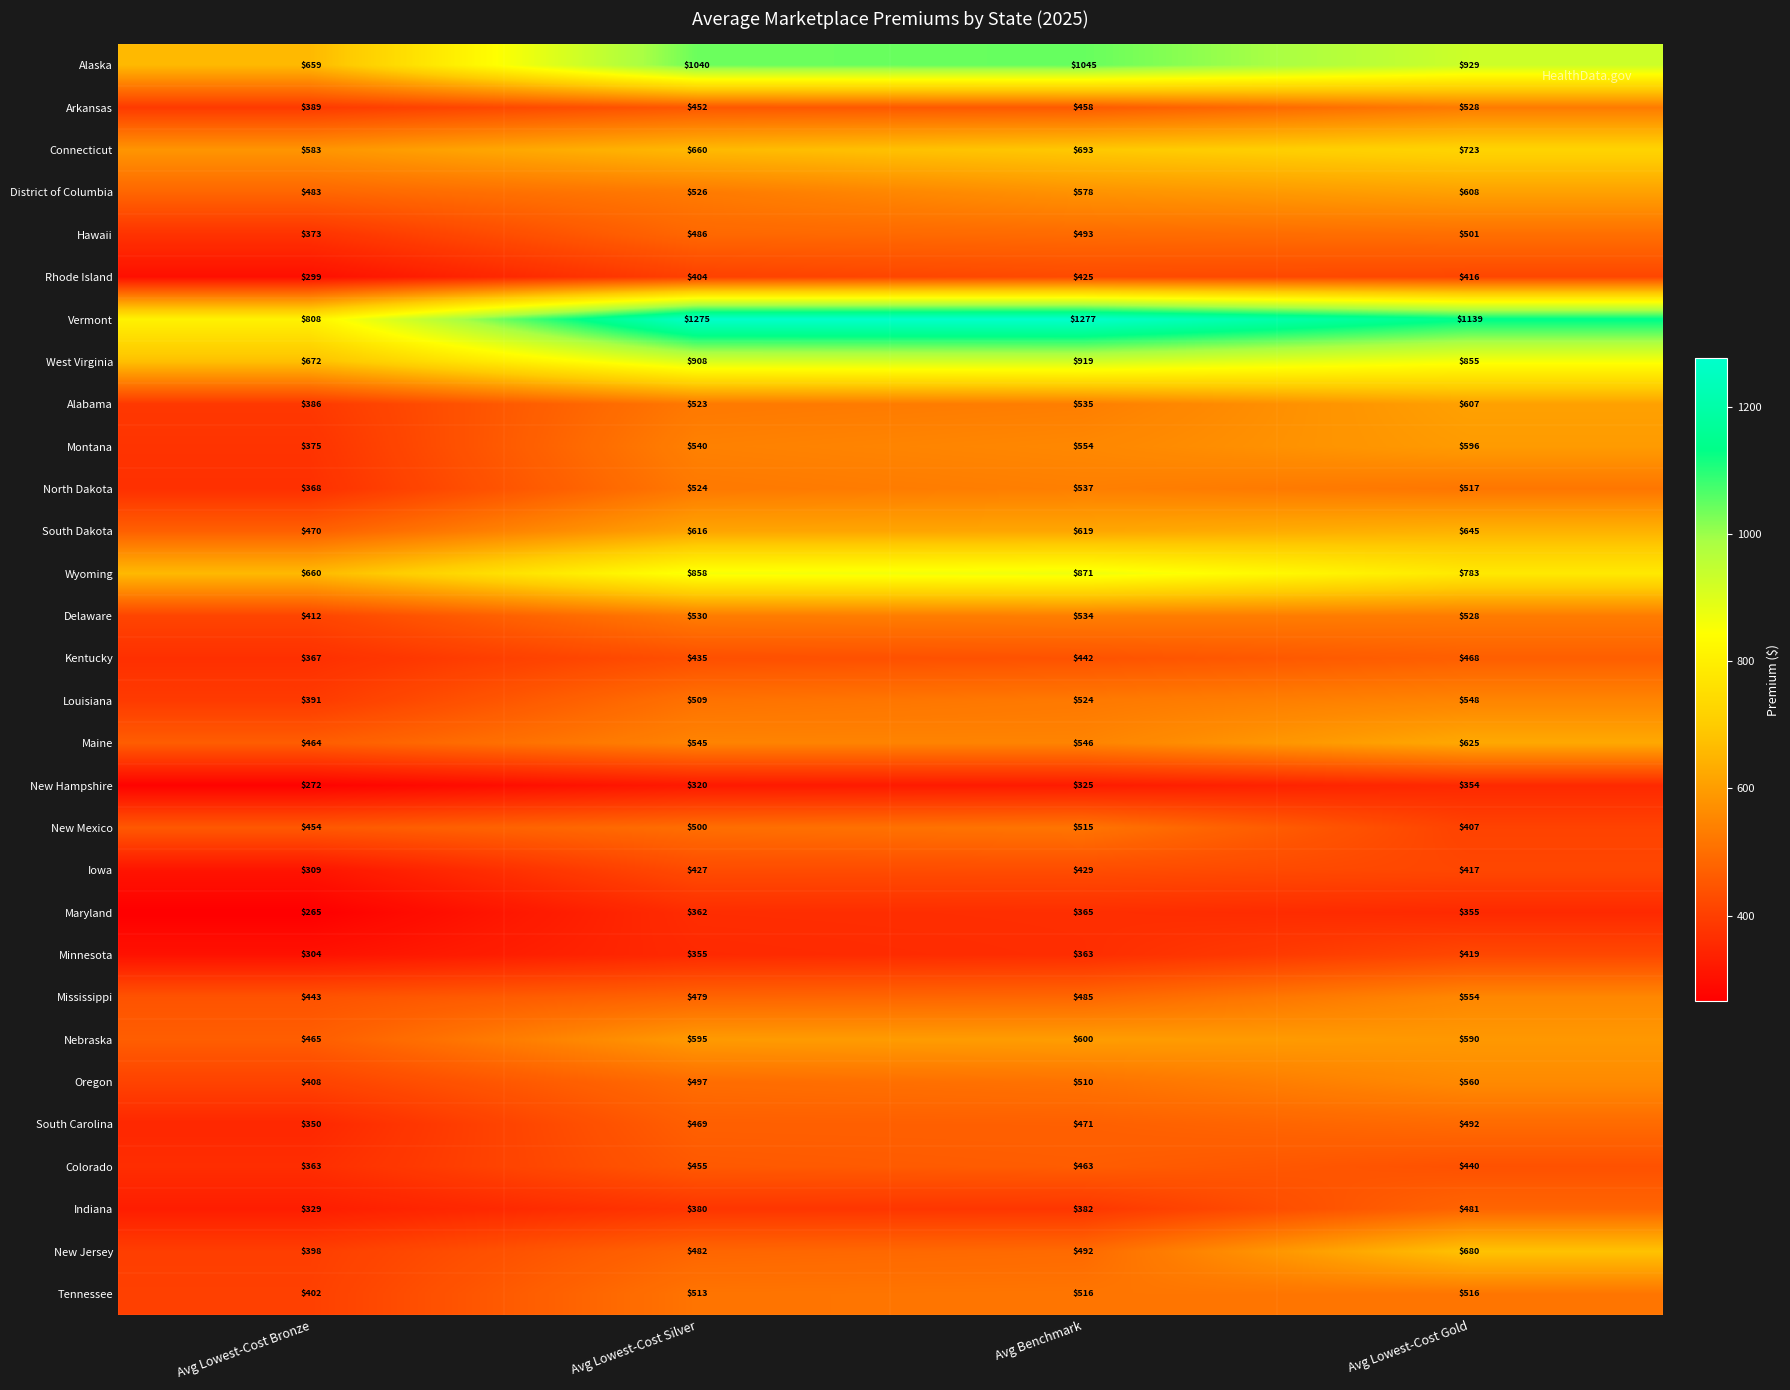

List the series in order of their peak value, highest first.

Vermont, Alaska, West Virginia, Wyoming, Connecticut, New Jersey, South Dakota, Maine, District of Columbia, Alabama, Nebraska, Montana, Oregon, Mississippi, Louisiana, North Dakota, Delaware, Arkansas, Tennessee, New Mexico, Hawaii, South Carolina, Indiana, Kentucky, Colorado, Iowa, Rhode Island, Minnesota, Maryland, New Hampshire